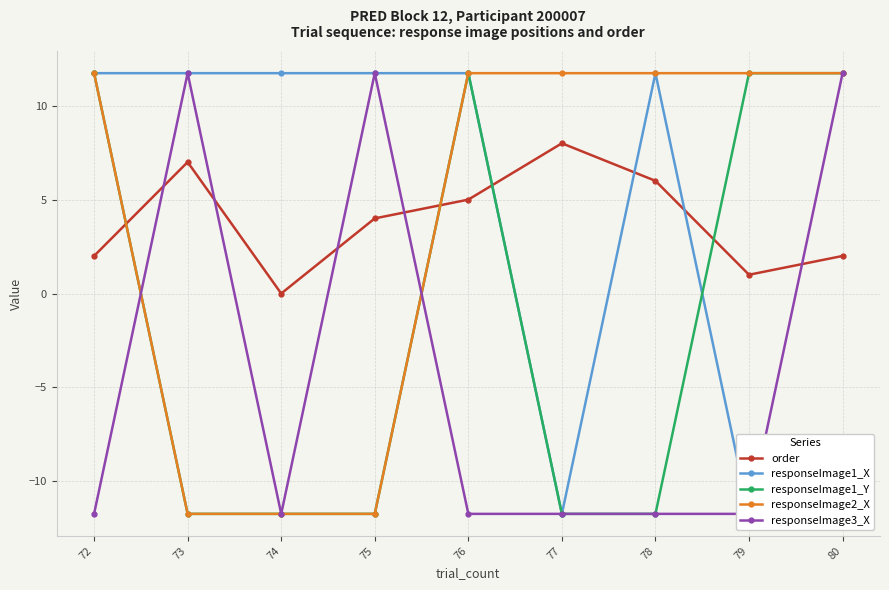

What are all the series names shown in the legend?

order, responseImage1_X, responseImage1_Y, responseImage2_X, responseImage3_X